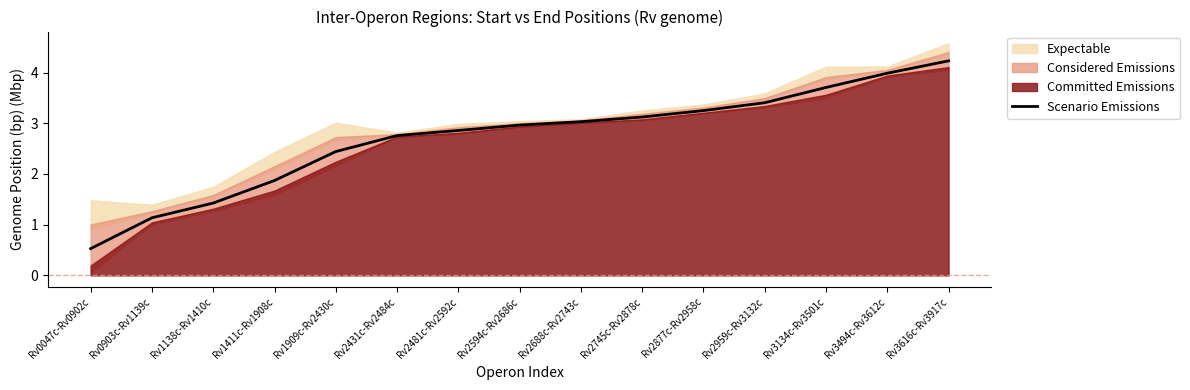

Between Rv3616c-Rv3917c and Rv1411c-Rv1908c, which is larger?

Rv3616c-Rv3917c